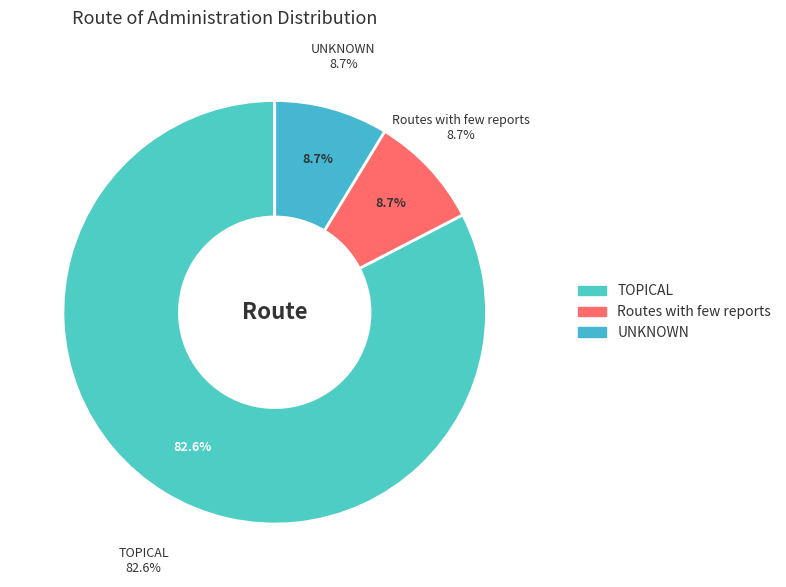

To the nearest percent, what percentage of the pie is TOPICAL?

83%